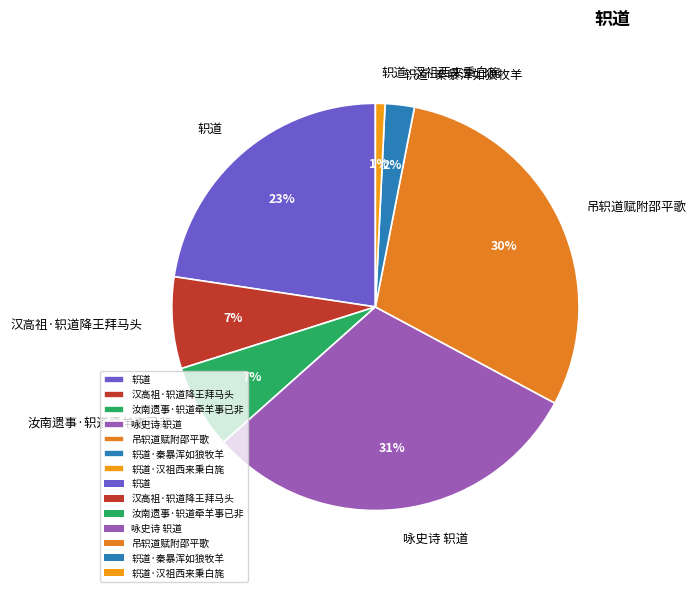

Is it true that 轵道·汉祖西来秉白旄 is 11% of the pie?

False